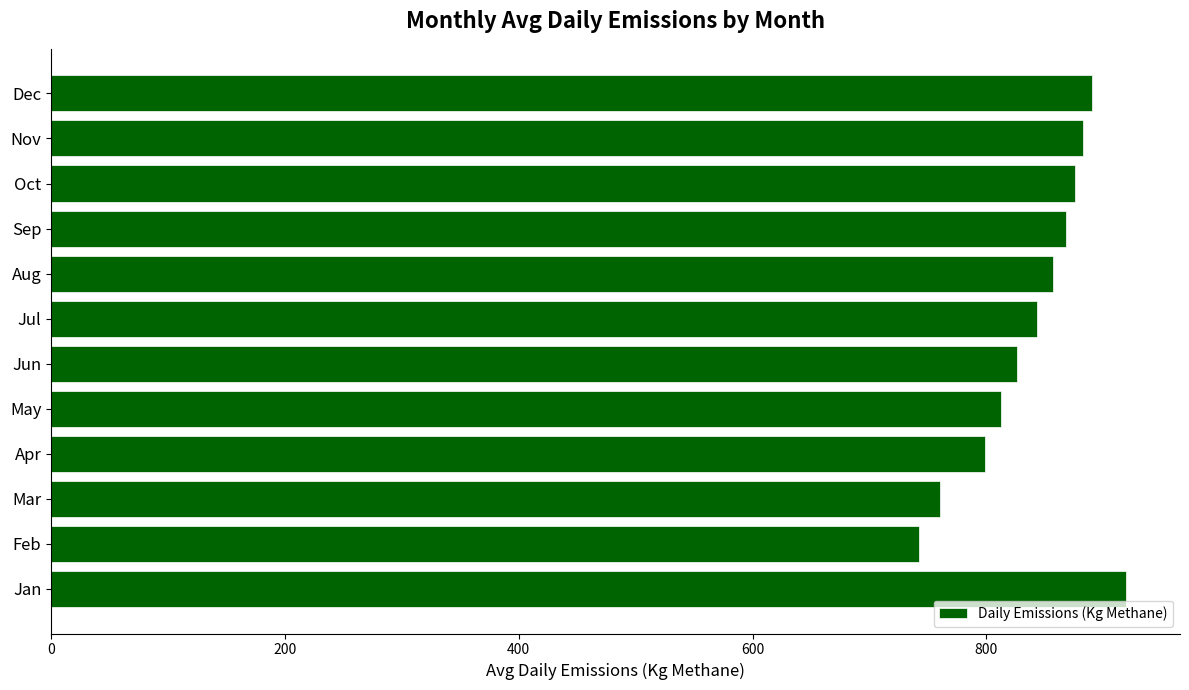

What is the change in value from Jun to Oct?

+49.5